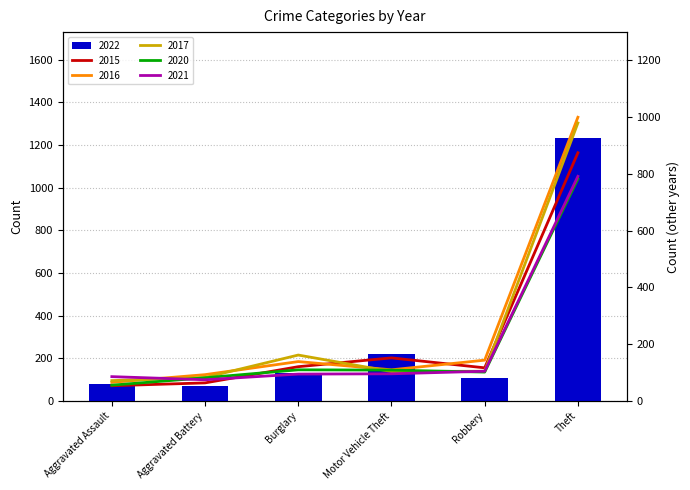

At which label is 2017 closest to 525?

Burglary